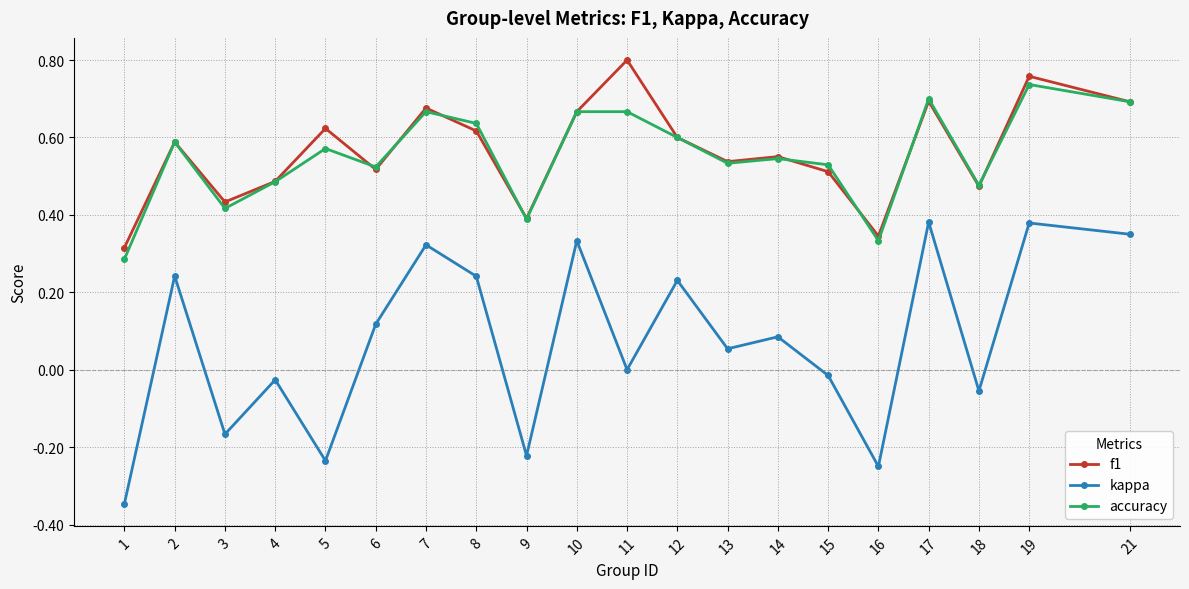

Is it true that accuracy equals 0.3 at 19?

False